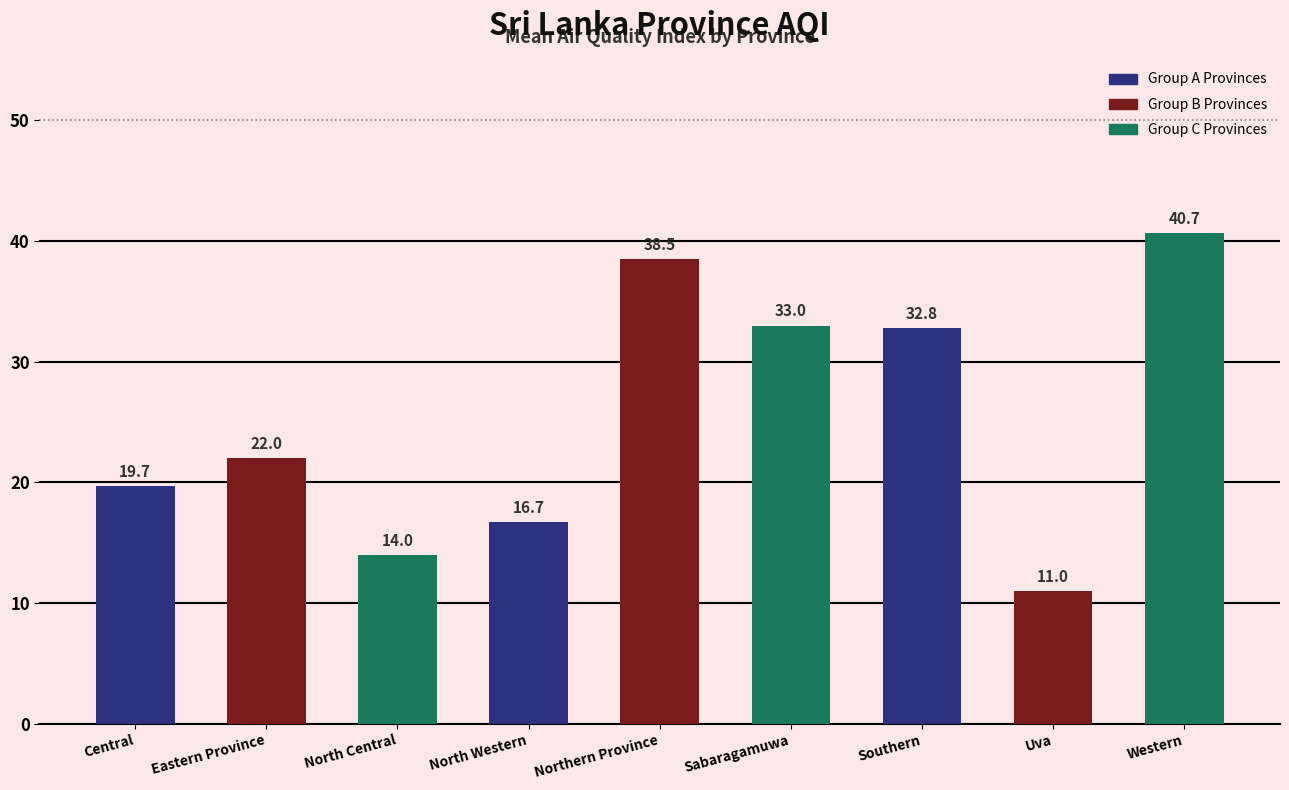

At which label is the value closest to 25?

Eastern Province